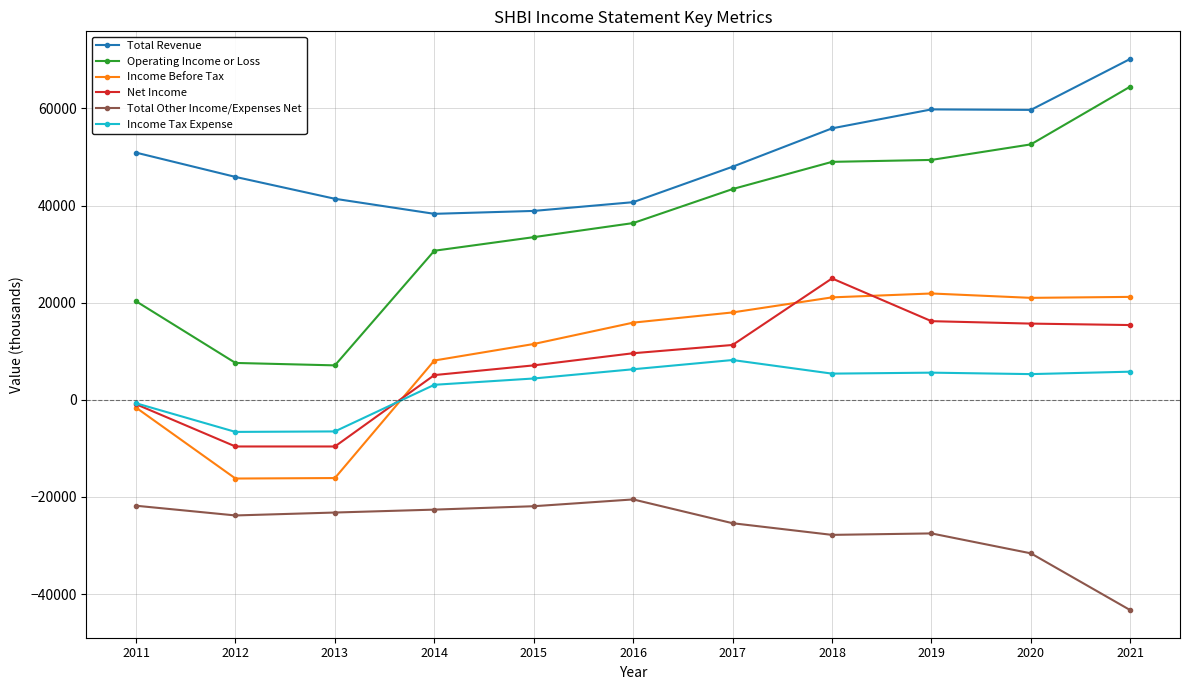

Which series has the largest total across all categories?

Total Revenue